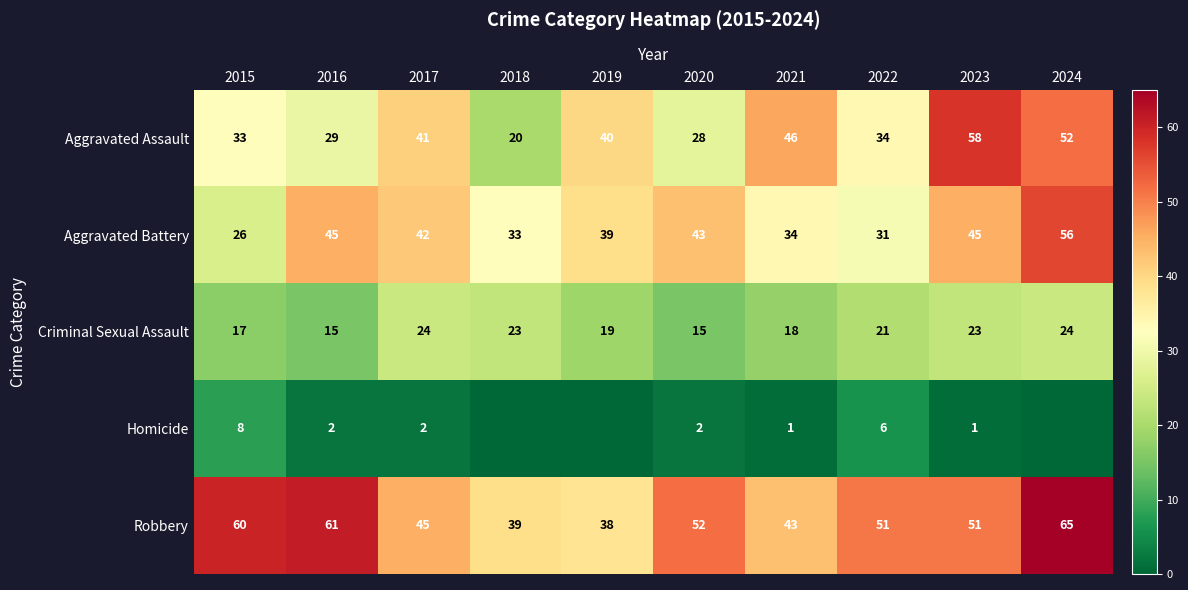

How many distinct data groups are displayed?

5